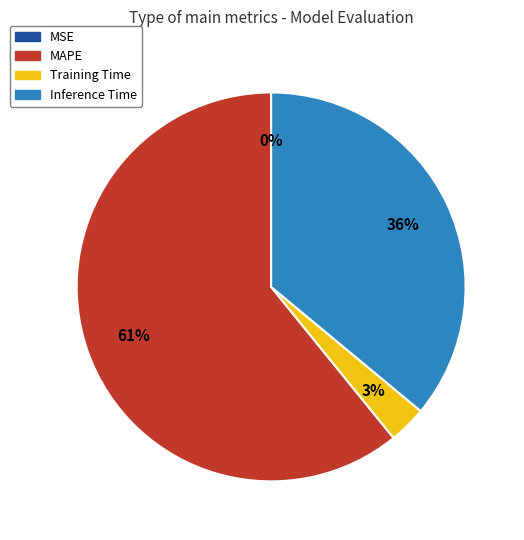

True or false: Inference Time accounts for 36% of the total.

True